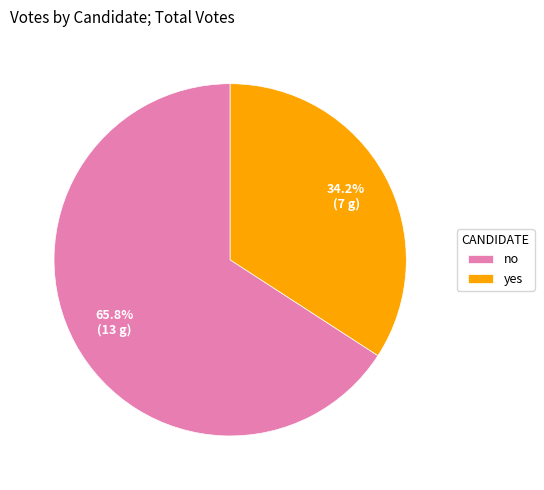

Does any single category account for the majority?

Yes